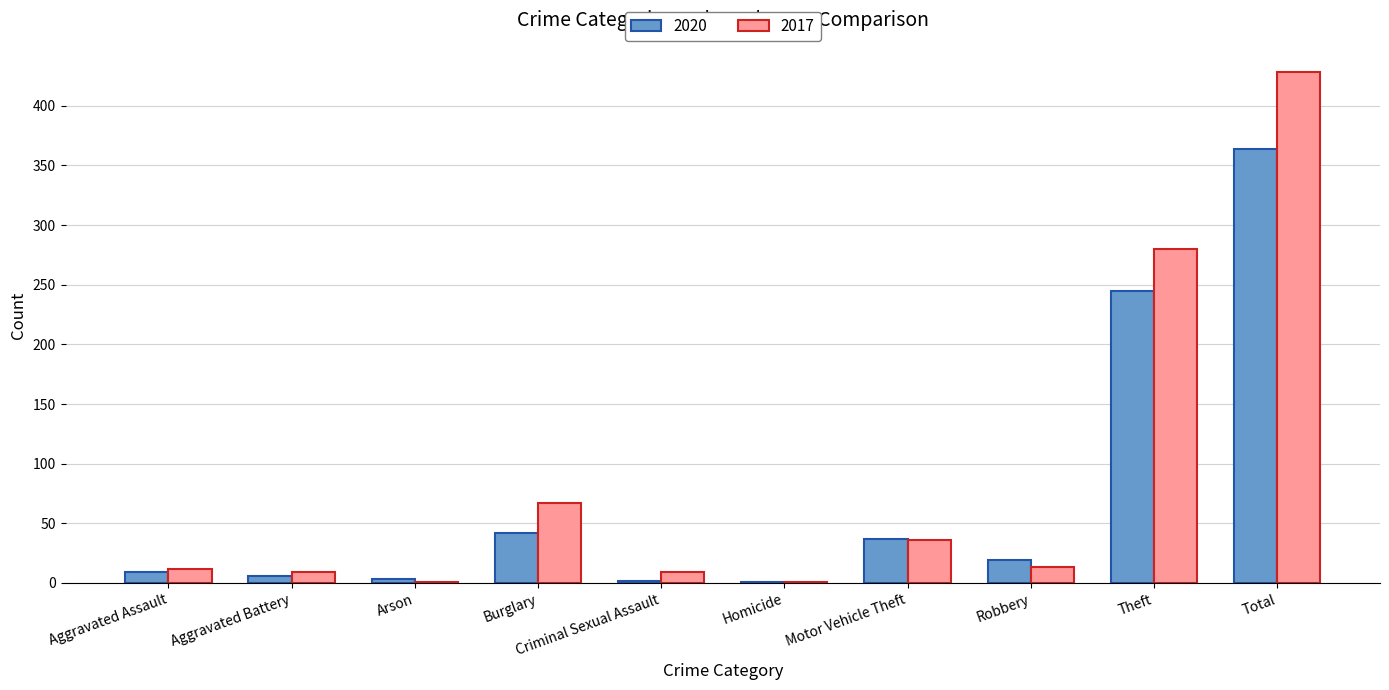

How many distinct data groups are displayed?

2